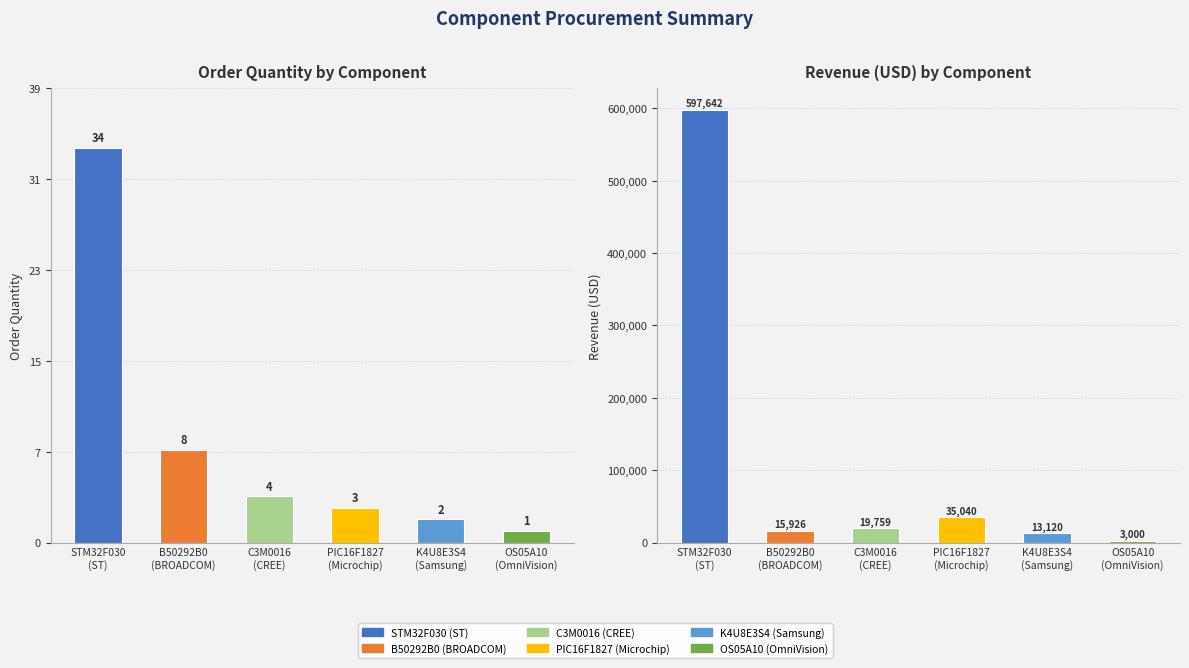

Where is Revenue (USD) nearest to the value 300321?

PIC16F1827
(Microchip)